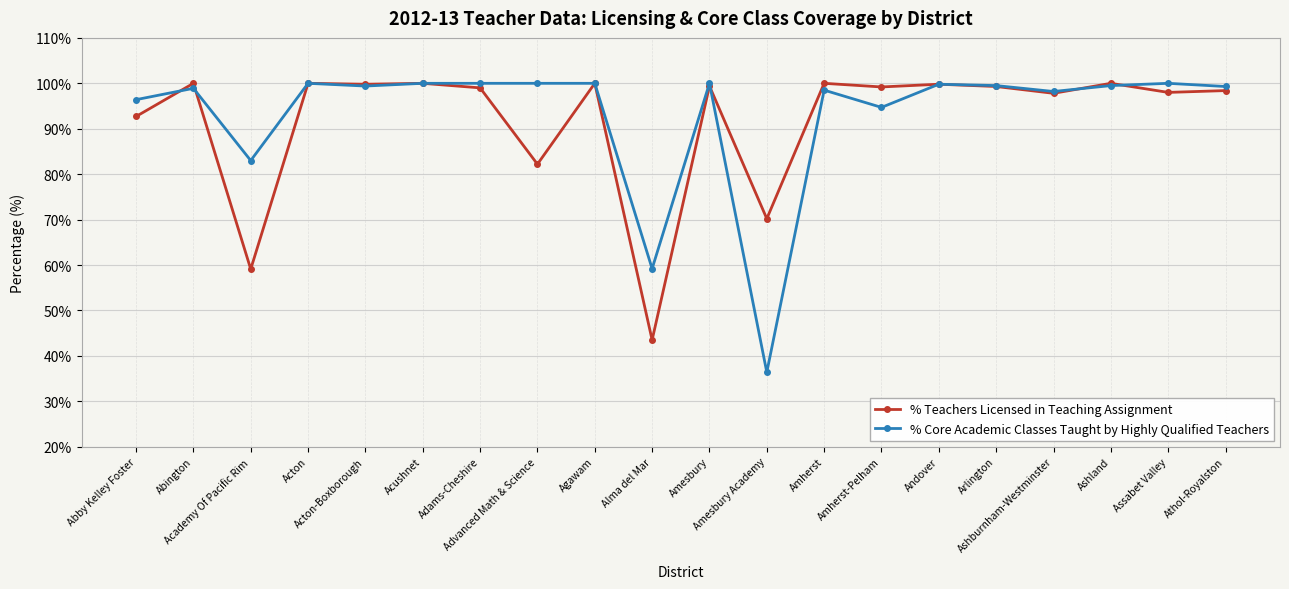

Which series has the largest total across all categories?

% Core Academic Classes Taught by Highly Qualified Teachers